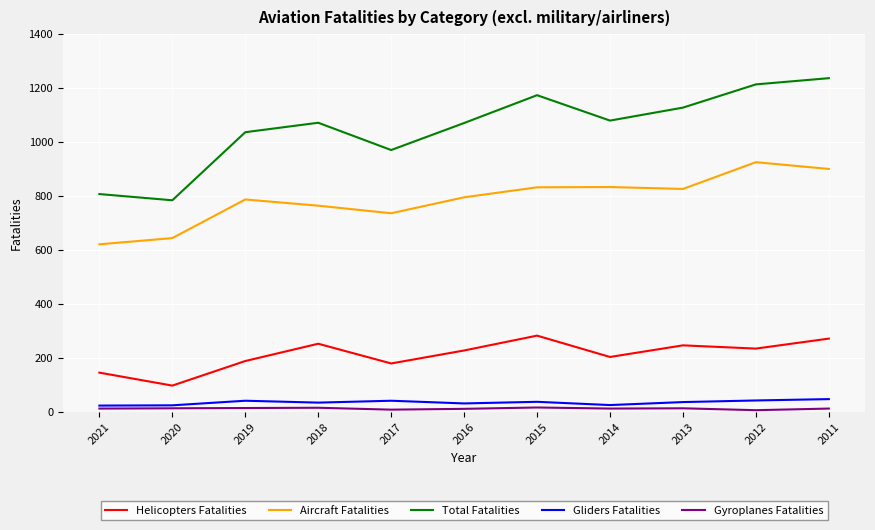

How many lines are shown in the chart?

5